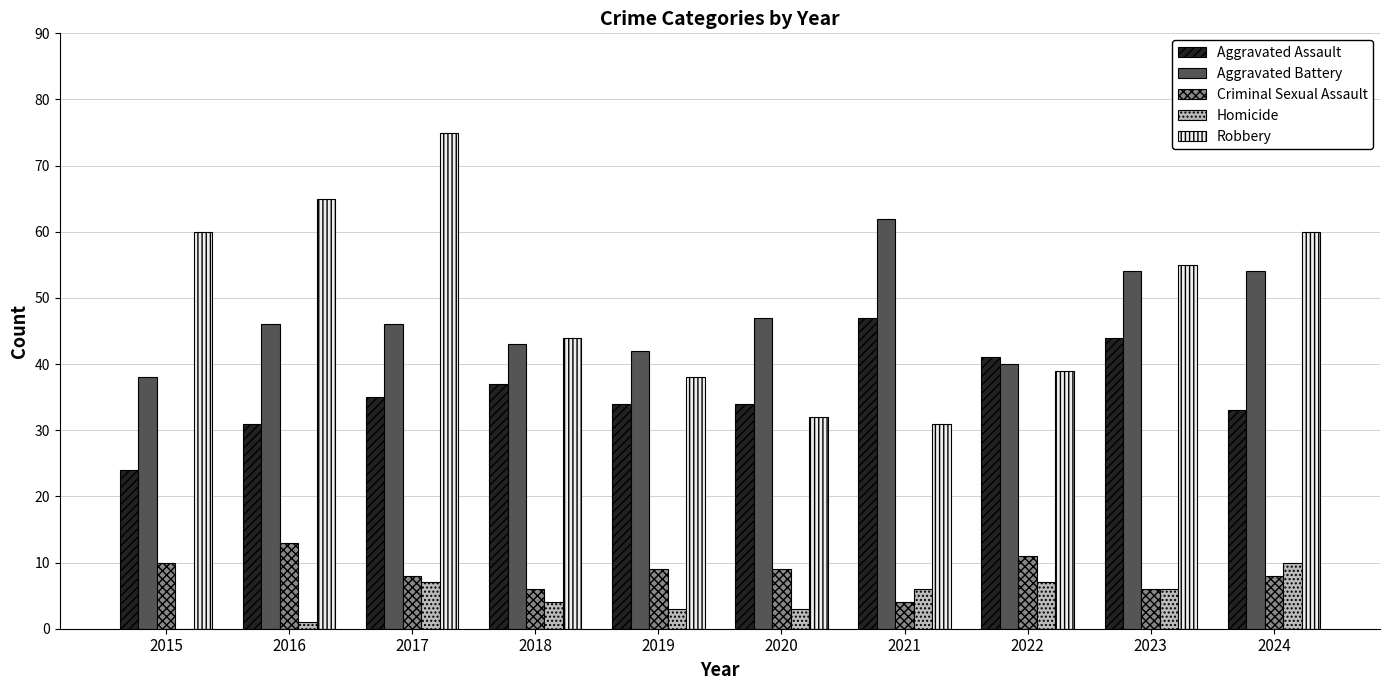

How many Homicide values are between 3 and 7?

7